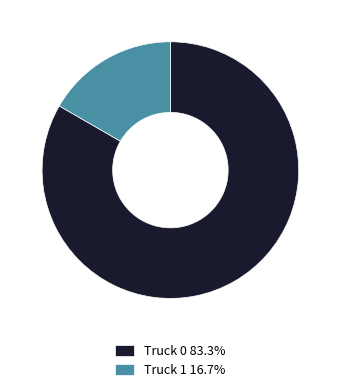

How many slices are in this pie chart?

2